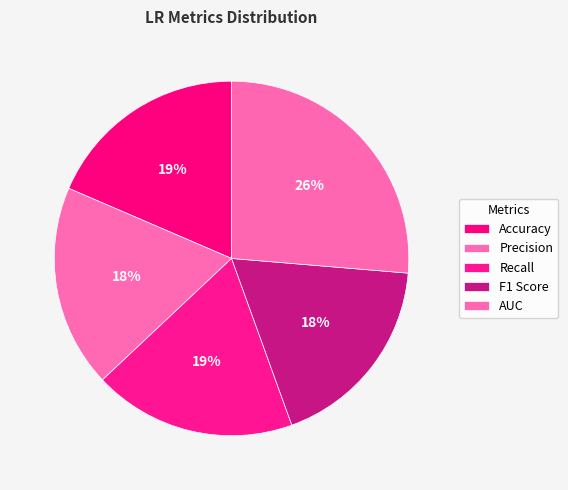

How many slices are in this pie chart?

5